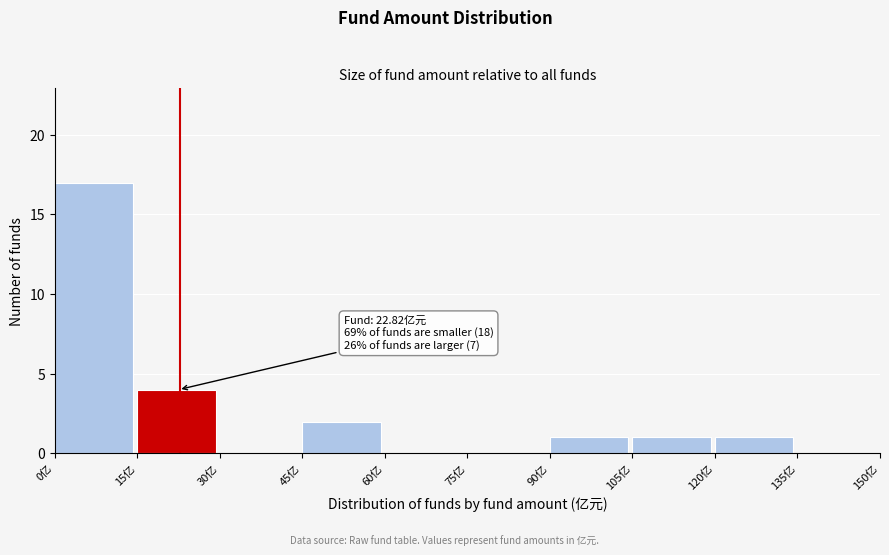

Which range on the x-axis has the tallest bar?

0 to 15